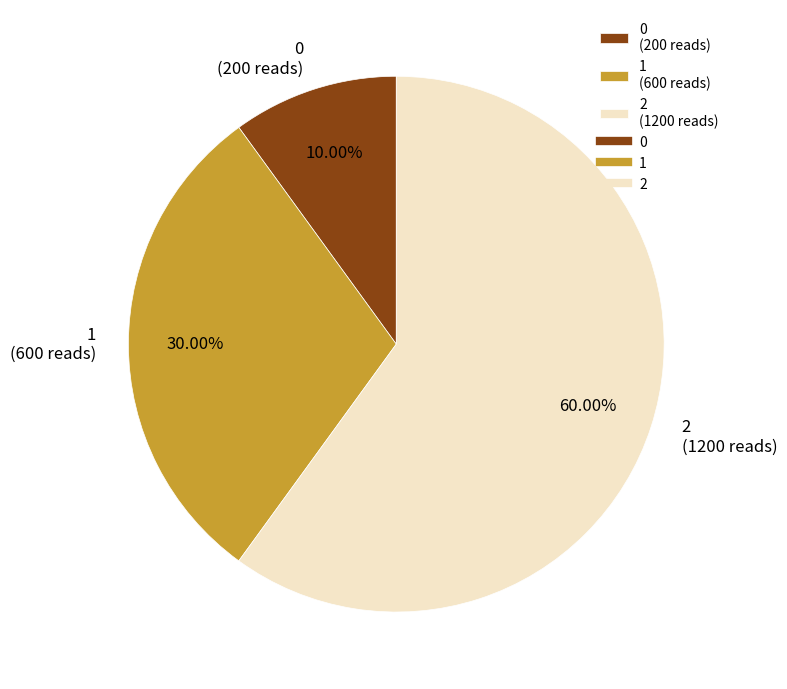

How many slices are in this pie chart?

3